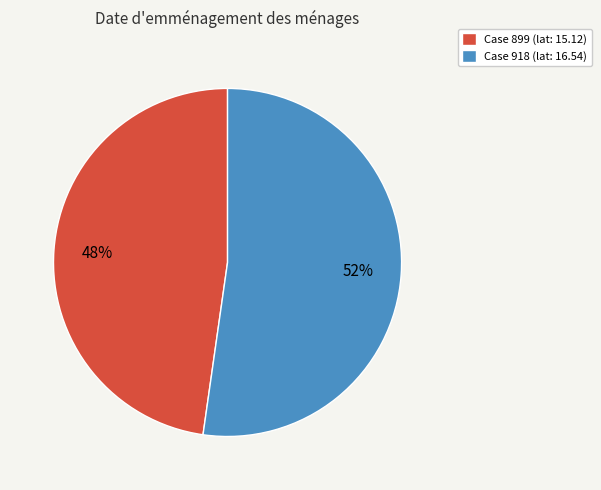

The Case 899 (lat: 15.12) slice represents 48% of the pie. True or false?

True